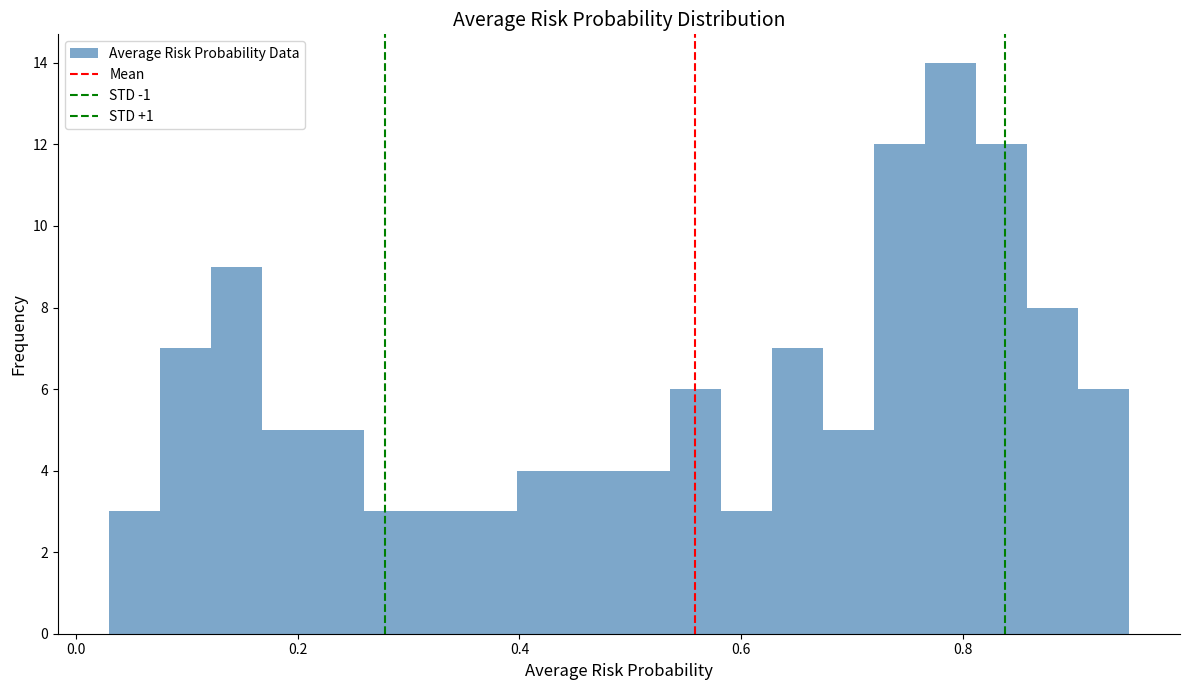

Around what value on the x-axis is the tallest bar? Give the approximate position of its centre, as read against the axis.

0.78